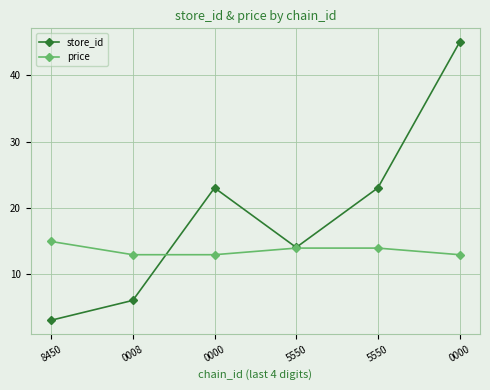

What is the label of the 3rd point from the left?

0000